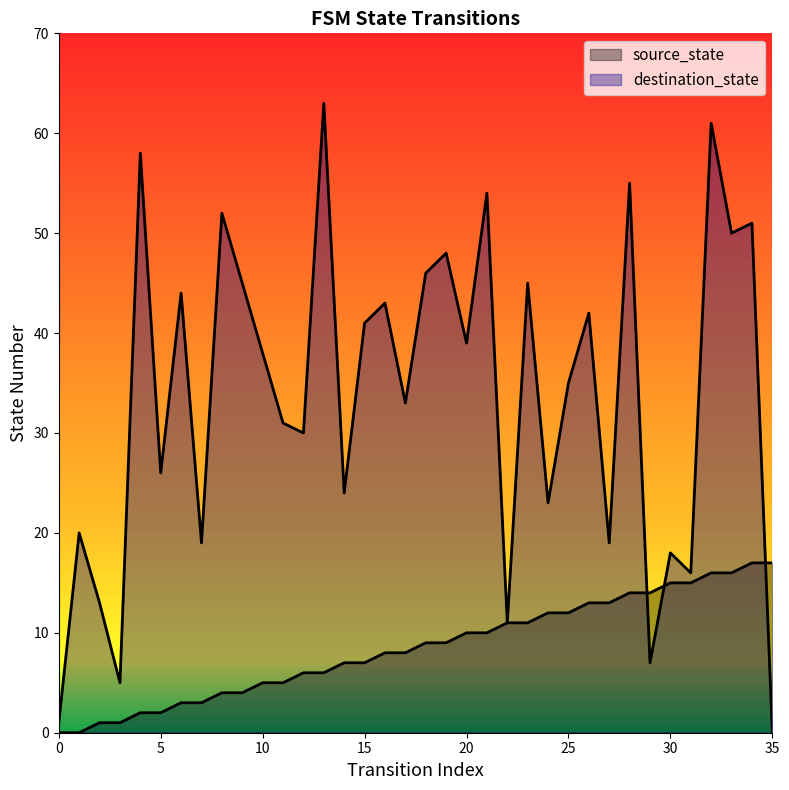

Is it true that destination_state equals 1 at 0?

False